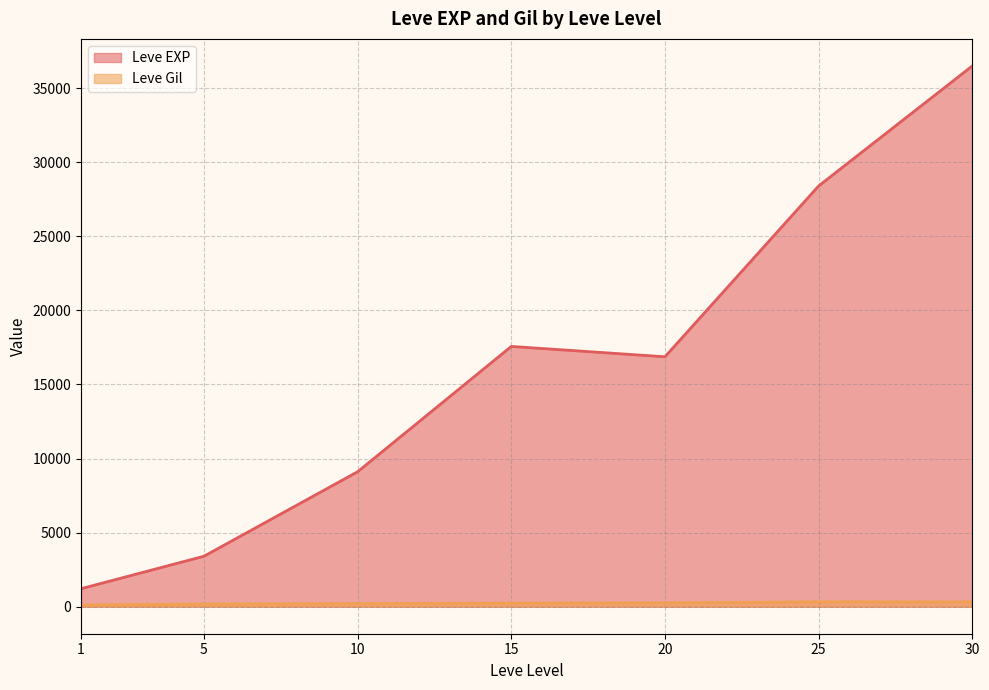

How many interior local valleys does the Leve EXP series have?

1